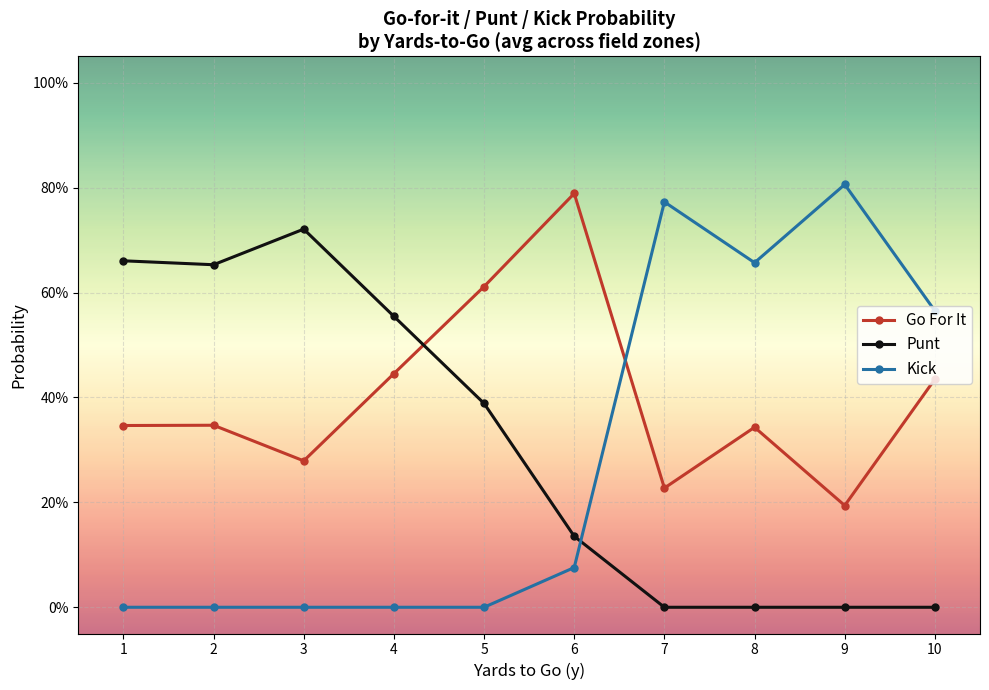

Is this an area chart (filled region under the line)?

No